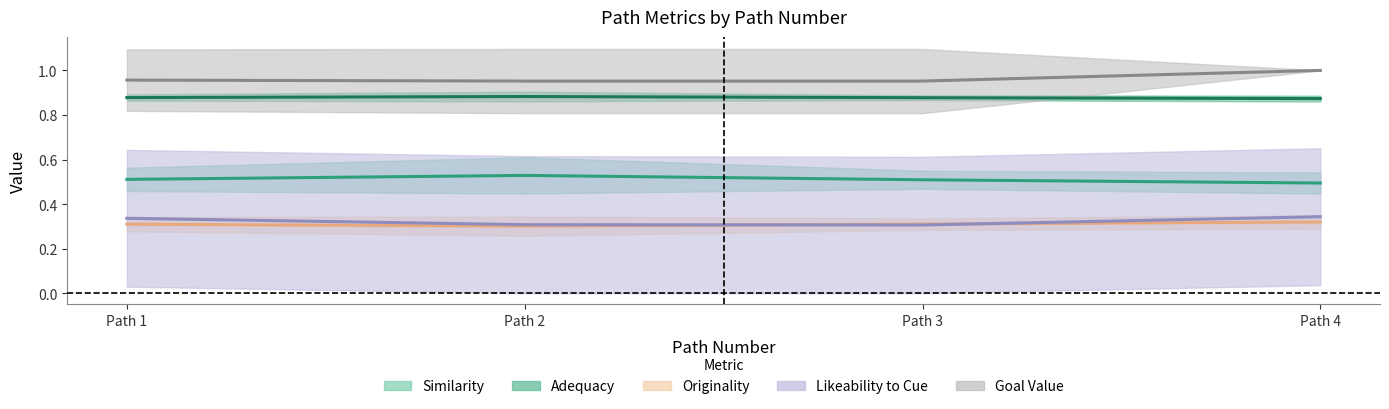

List the series in order of their peak value, lowest first.

Originality, Likeability to Cue, Similarity, Adequacy, Goal Value